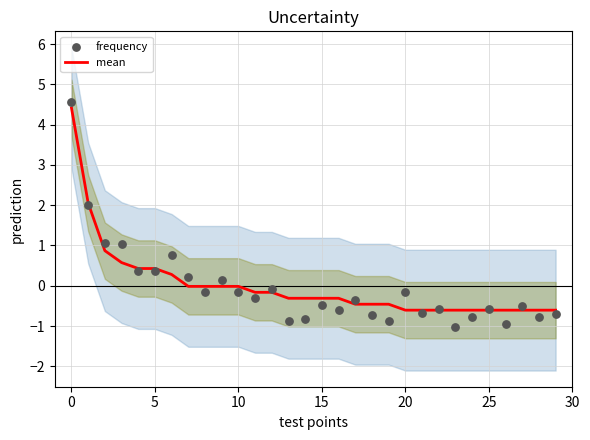

At how many categories does at least one series exceed 0?

9